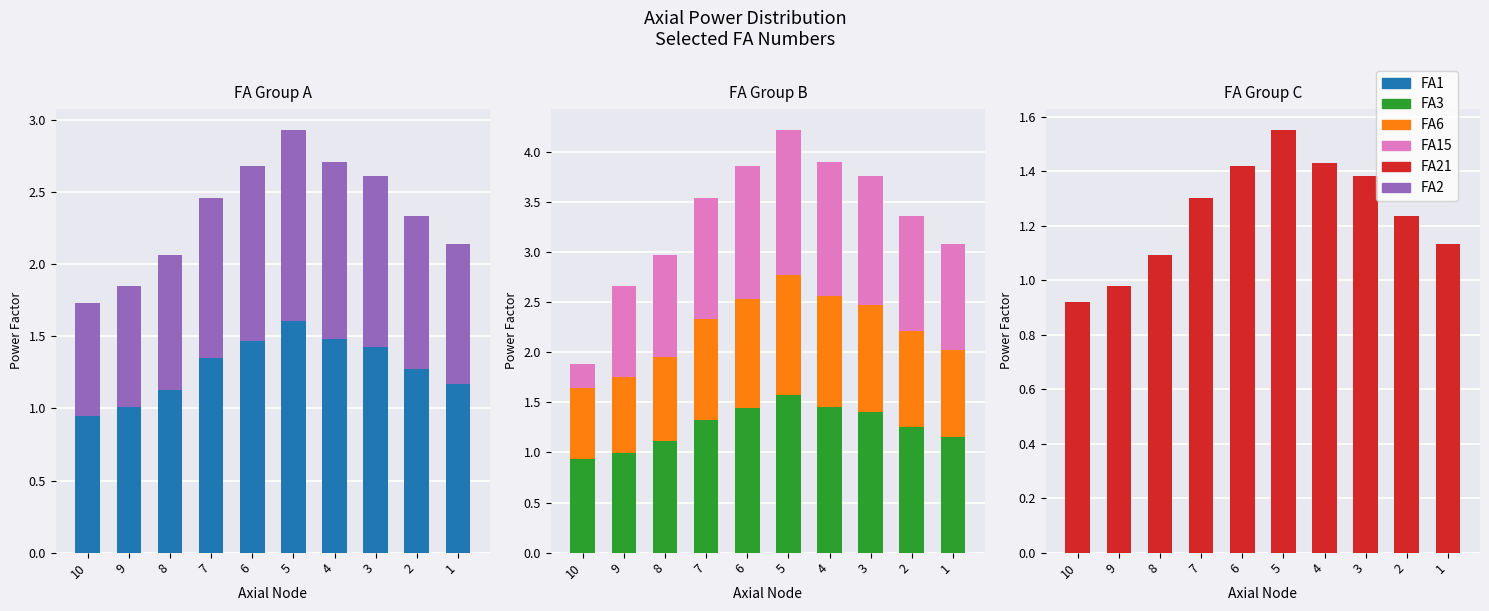

What is the difference between the second highest and minimum values in the FA1 series?

0.5